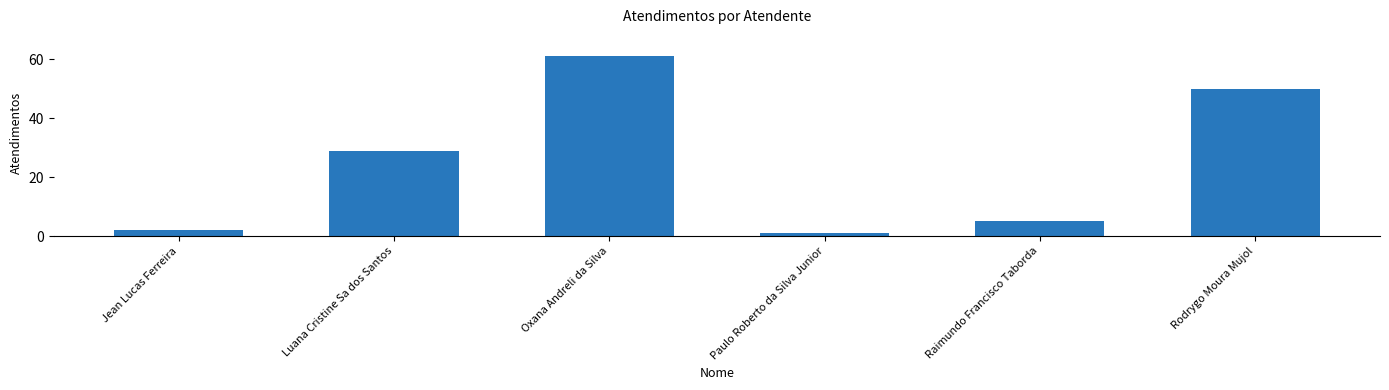

The chart shows a value of 50 at Rodrygo Moura Mujol. True or false?

True